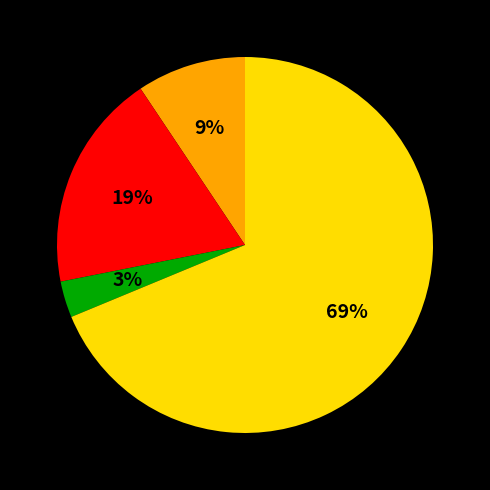

How many segments does this pie chart have?

4